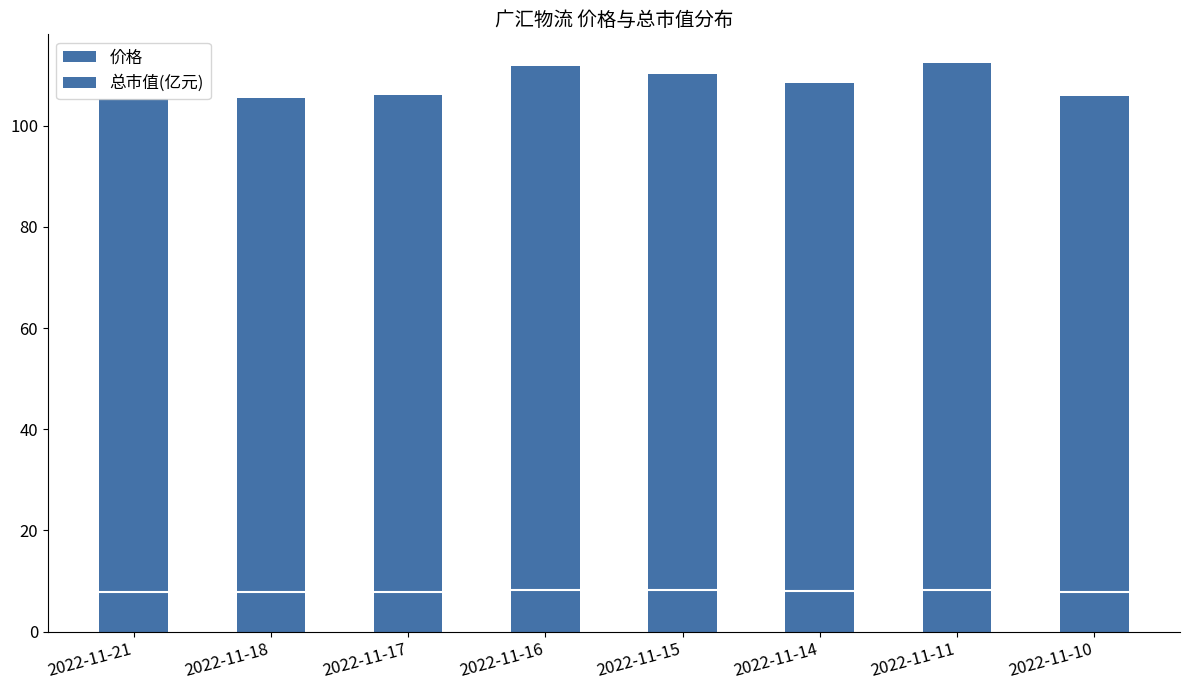

Which series has the widest spread of values?

总市值(亿元)